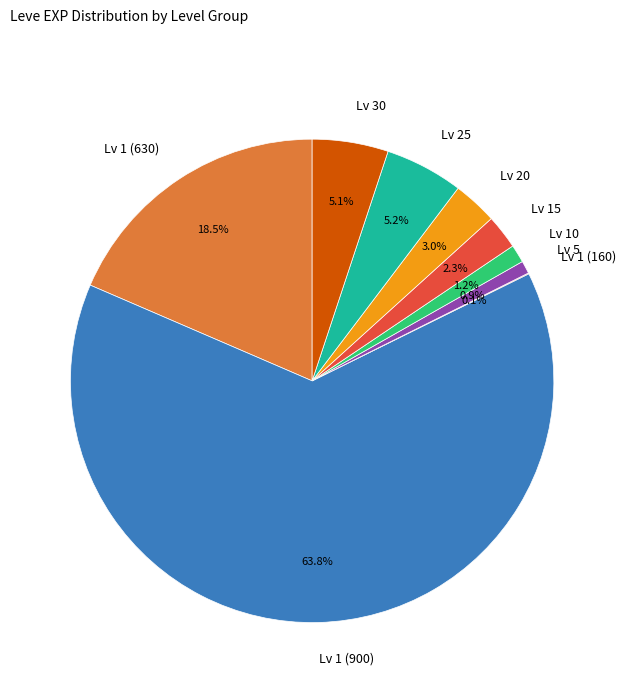

Does Lv 20 represent more than half of the total?

No